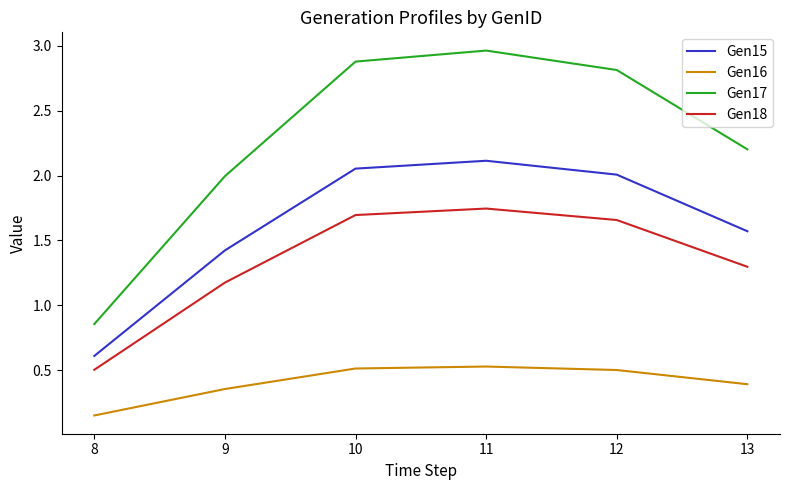

What is the sum of all Gen17 values?

13.7